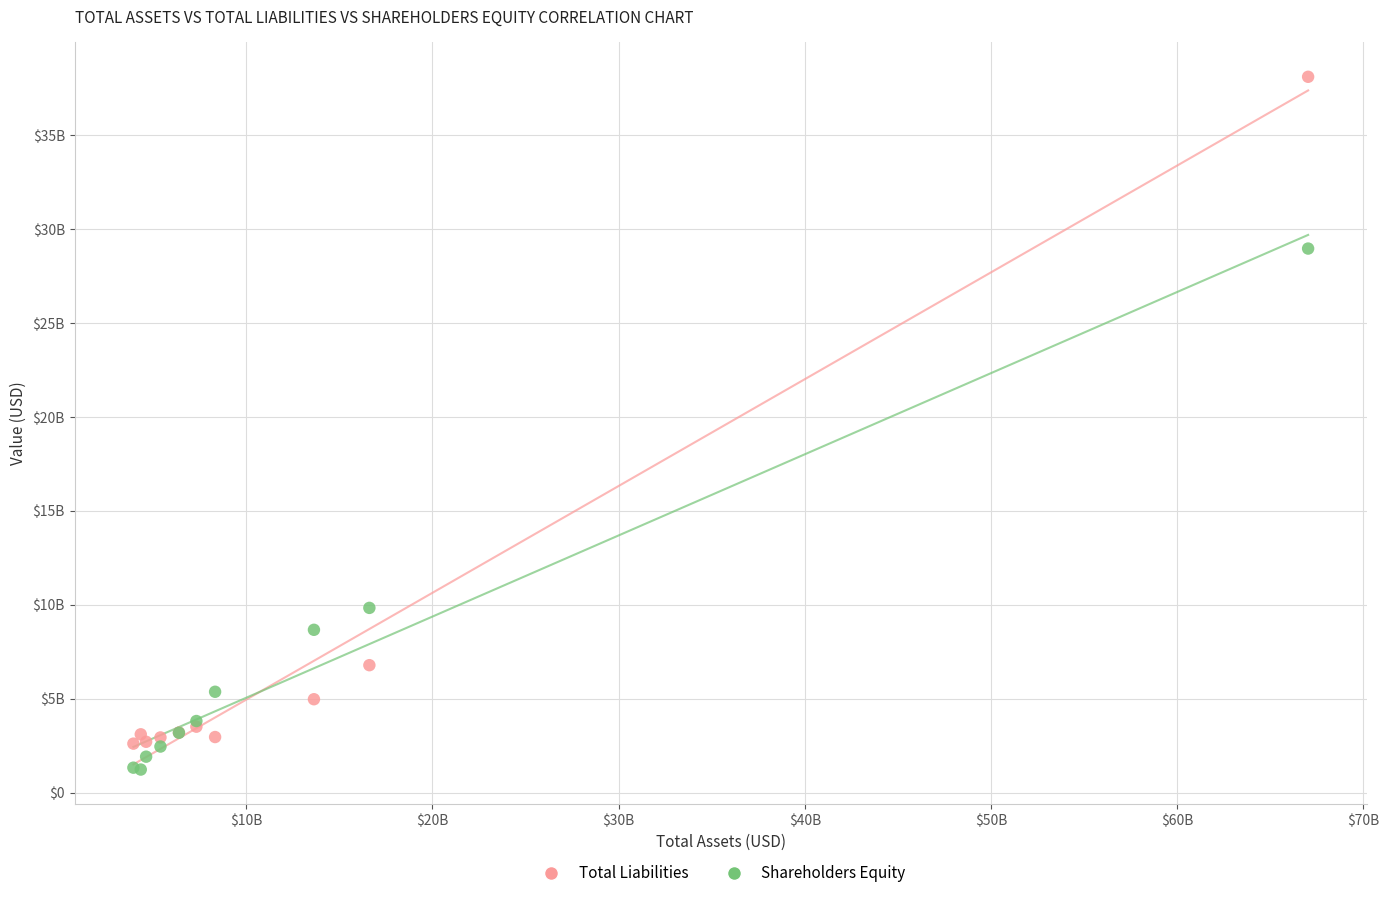

Which series contains the lowest Y value?

Shareholders Equity